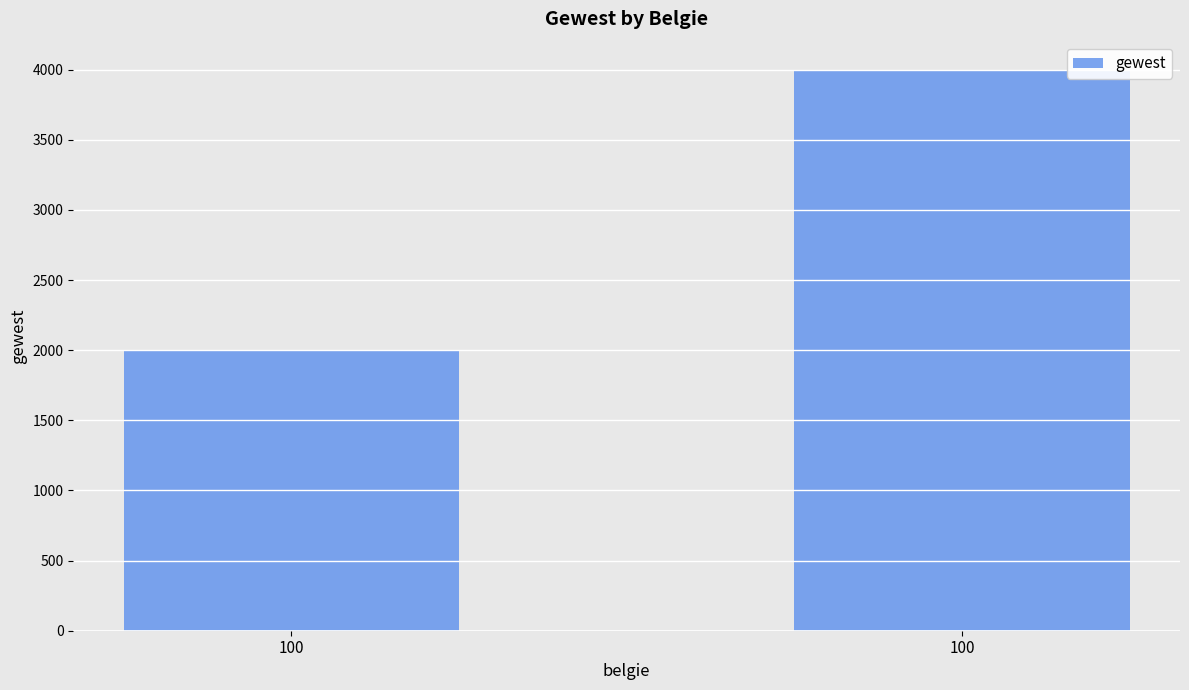

What is the change in value from 100 to 100?

+2000